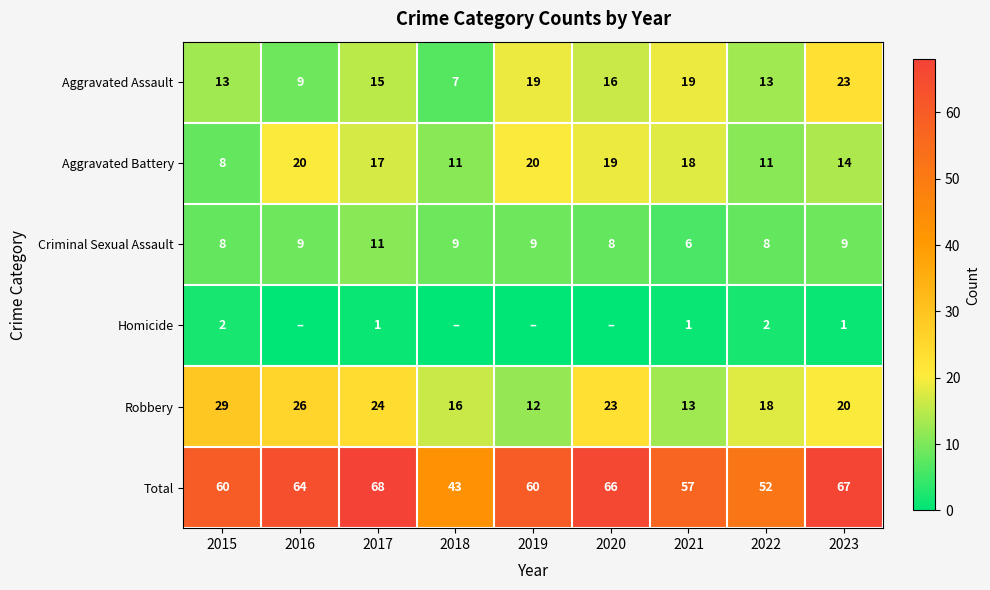

What is the difference between the highest and lowest values at 2017?

67